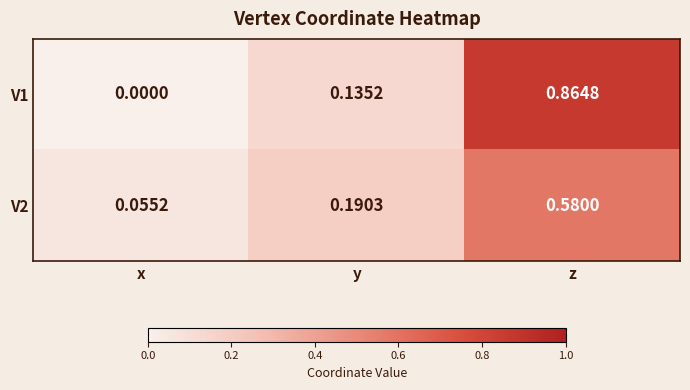

List the labels in order of V1 value, largest first.

z, y, x